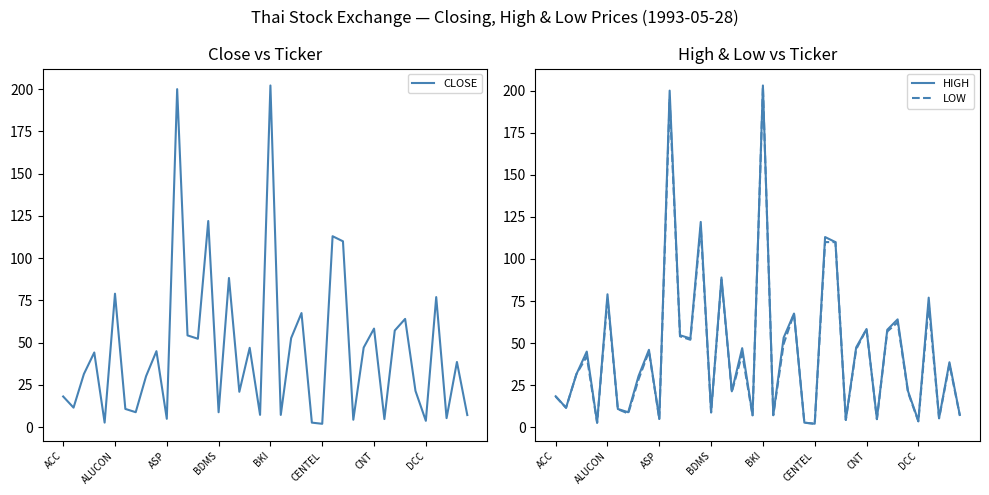

What is the value of the LOW point at the 29th from the left?

4.3